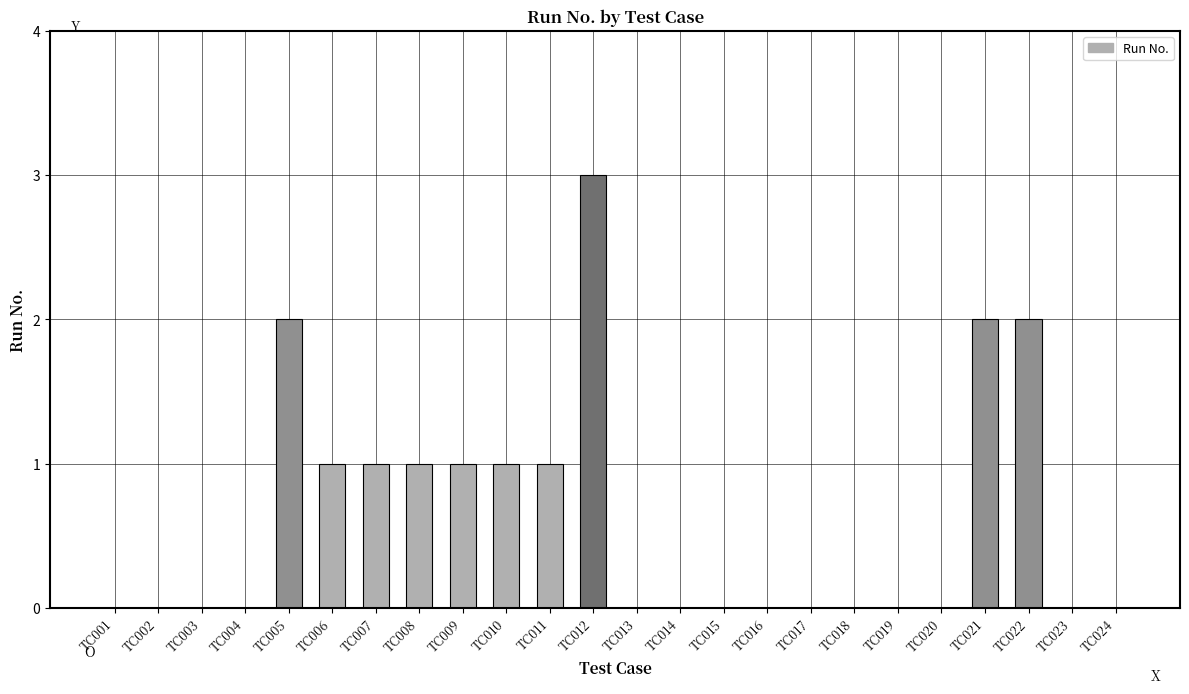

Reading left to right, list all the values displayed in this chart.

0	0	0	0	2	1	1	1	1	1	1	3	0	0	0	0	0	0	0	0	2	2	0	0